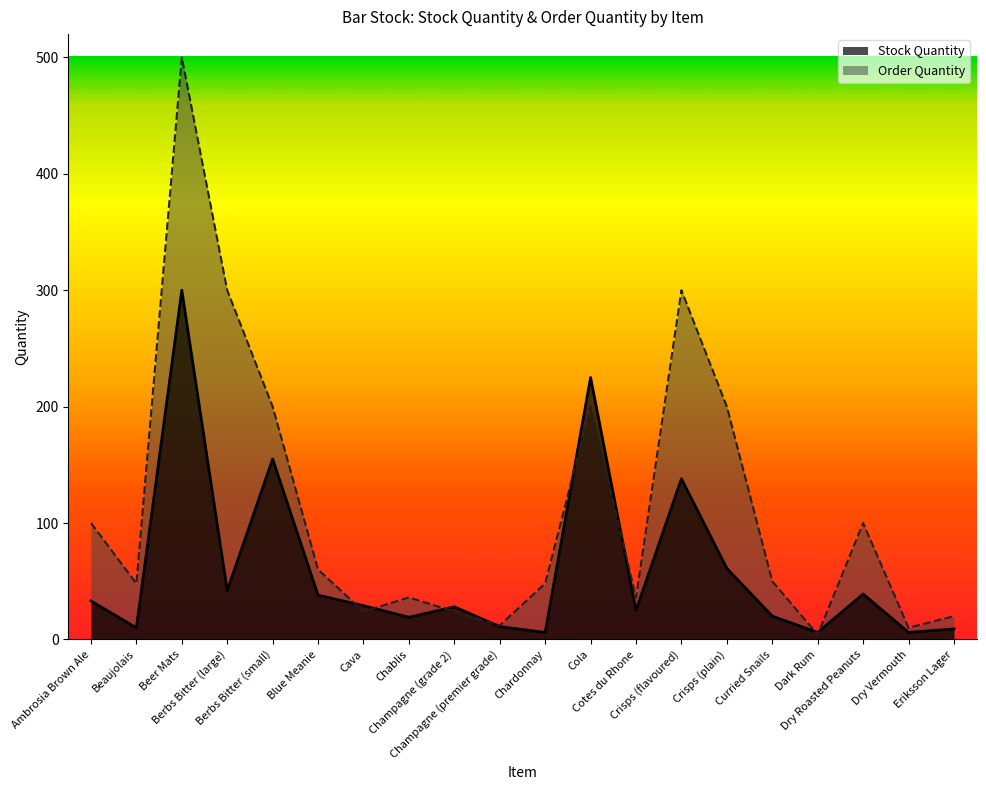

Which category has the lowest value in the Stock Quantity series?

Chardonnay